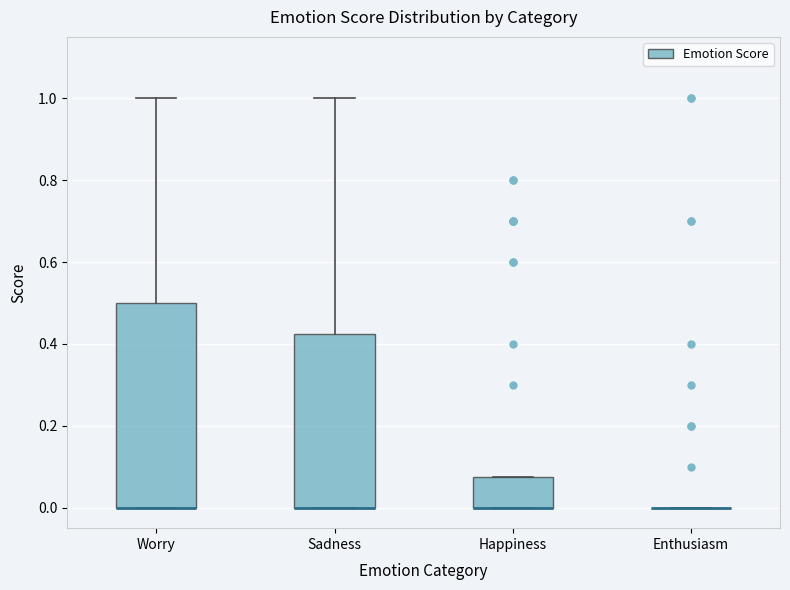

Where is the upper edge of the box for Sadness on the y-axis? The values are not printed on the chart, so give them approximately, as read against the axis.

0.42